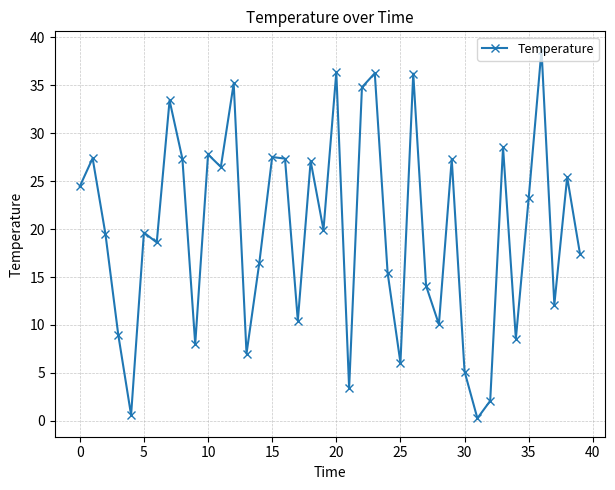

What is the difference between the maximum and second lowest values?

38.1